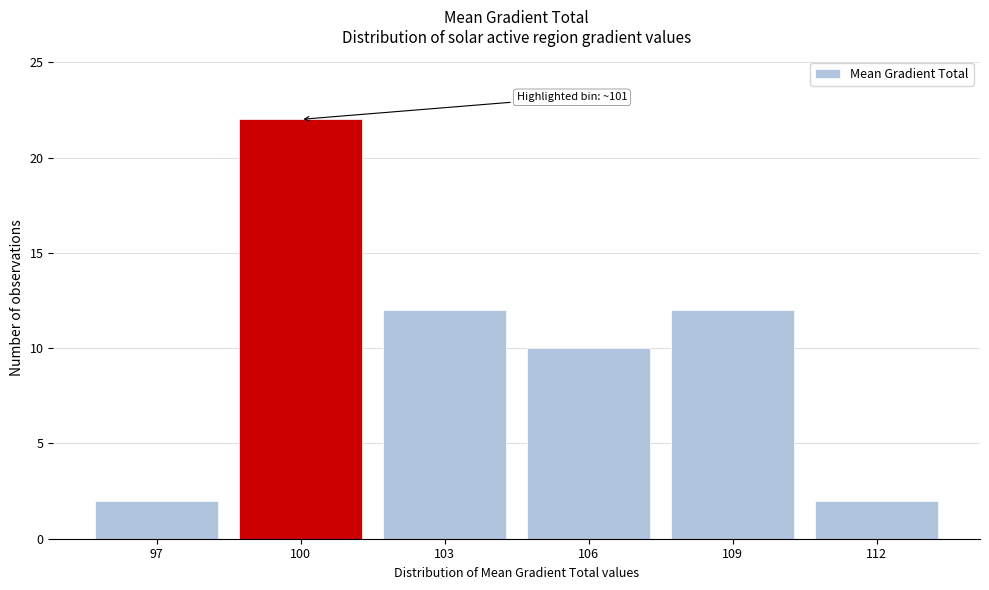

Reading right to left, extract all data points from this chart.

2	12	10	12	22	2